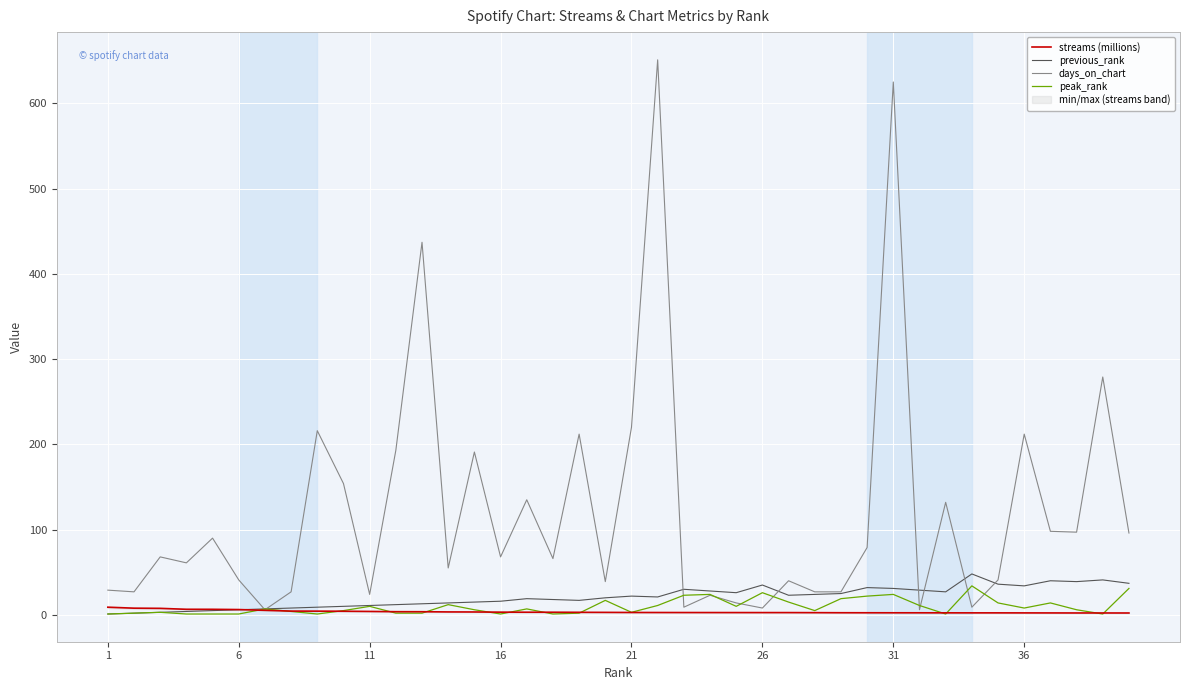

What is the maximum value for previous_rank?

48.0